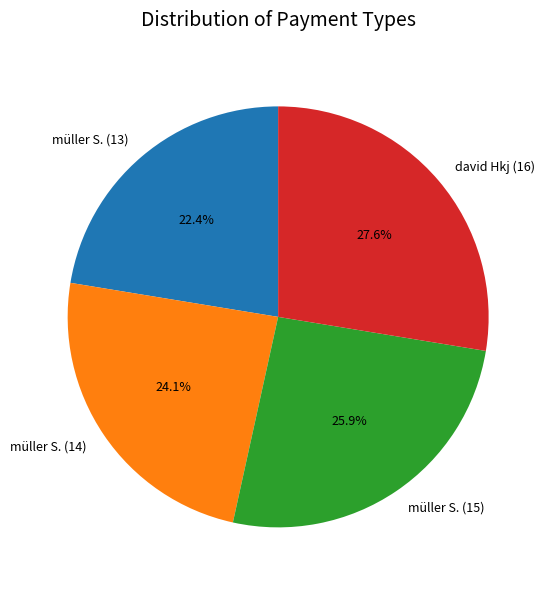

Is there a majority slice in this chart?

No